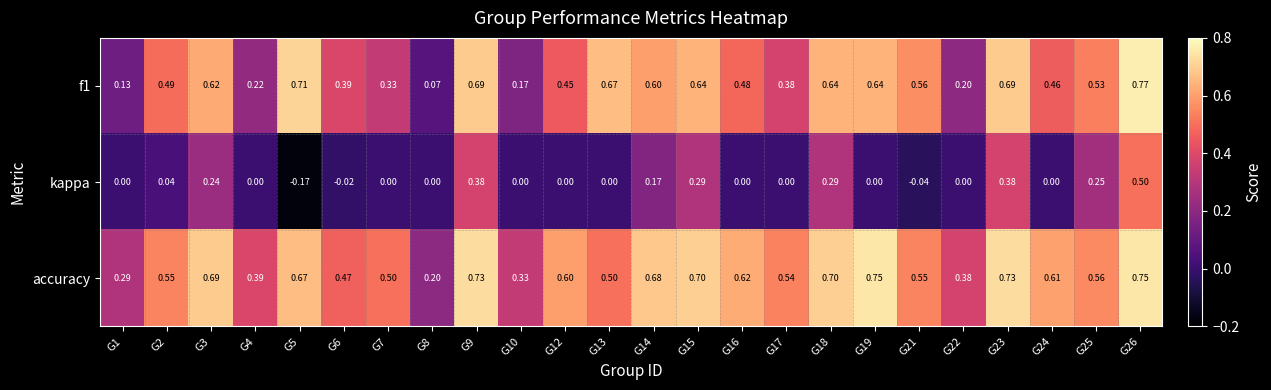

Which series has the largest total across all categories?

accuracy